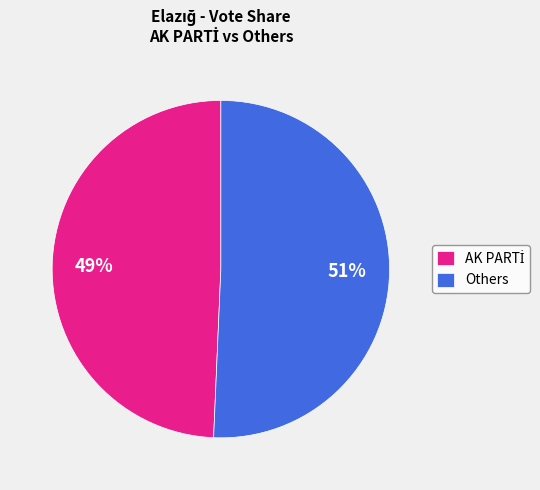

To the nearest percent, what portion does Others represent?

51%